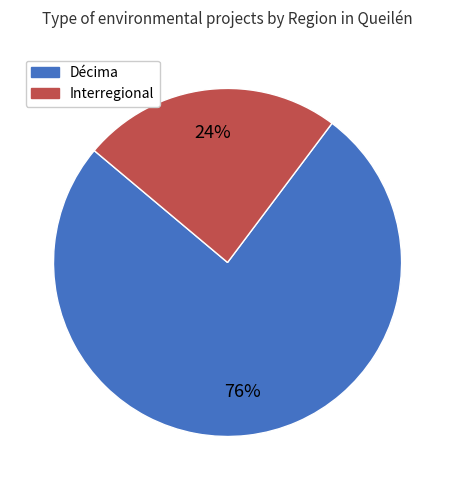

What percentage is the Décima slice, to the nearest percent?

76%